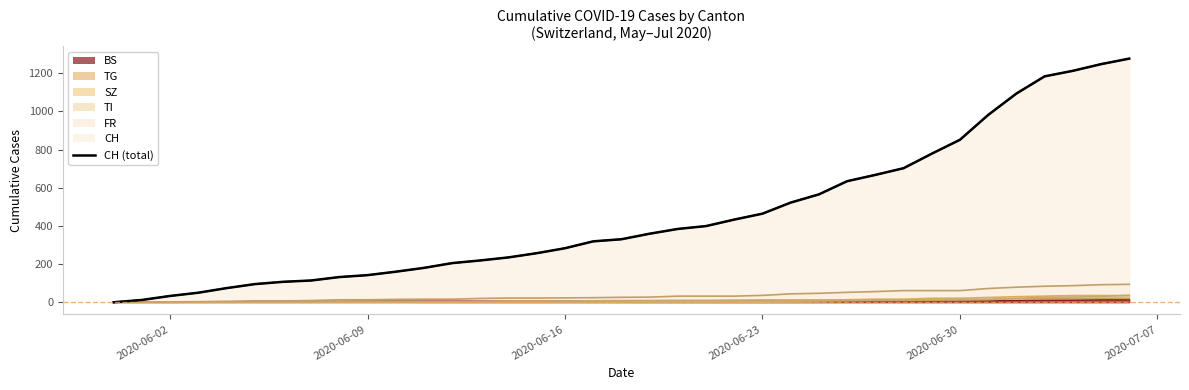

What is the difference between the maximum and minimum values?

1276